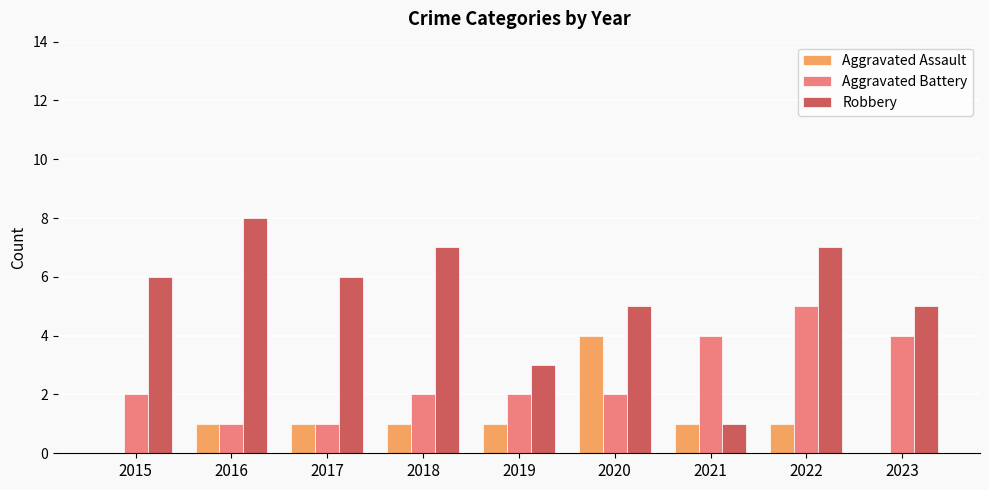

Which series changed the most between 2019 and 2022?

Robbery